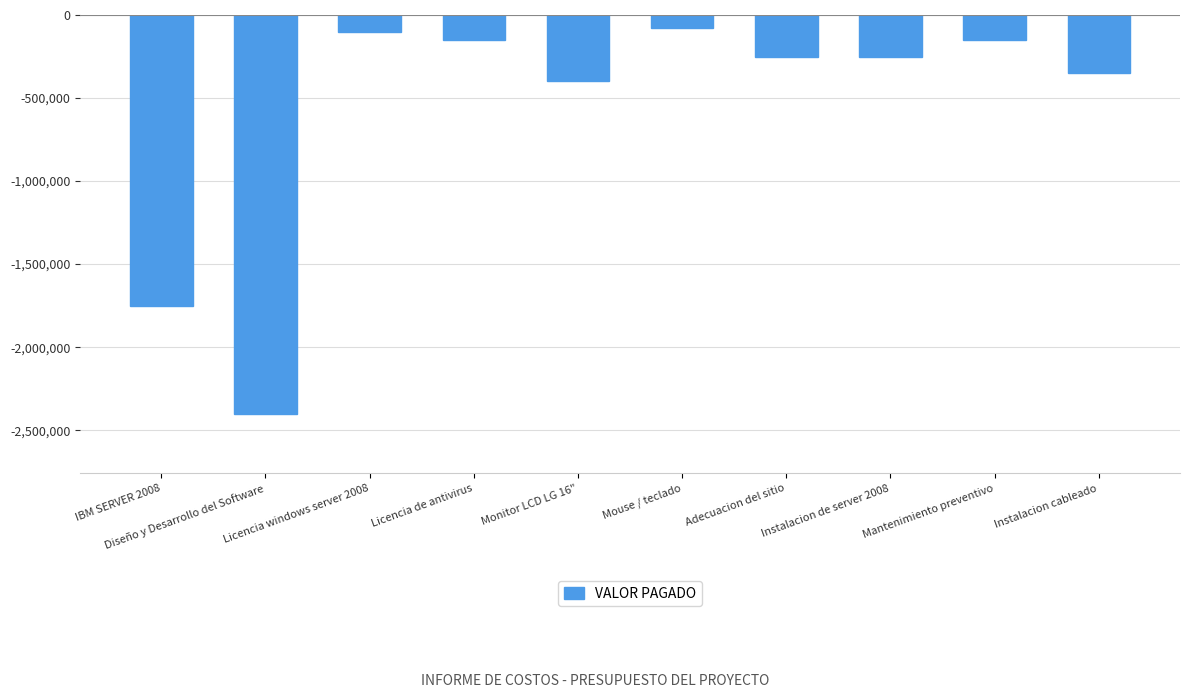

What is the average value?

-588000